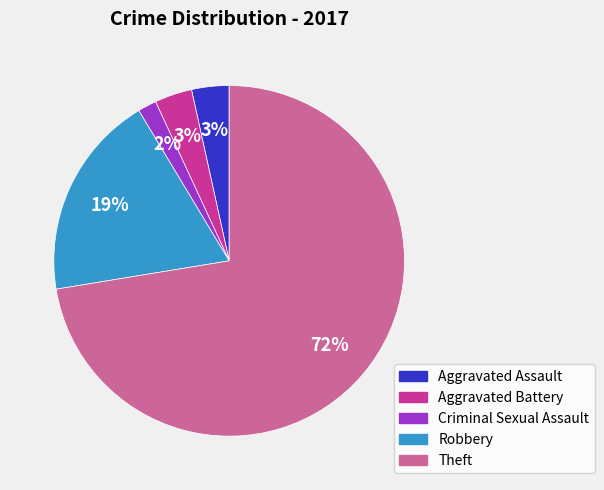

The Theft slice represents 72% of the pie. True or false?

True